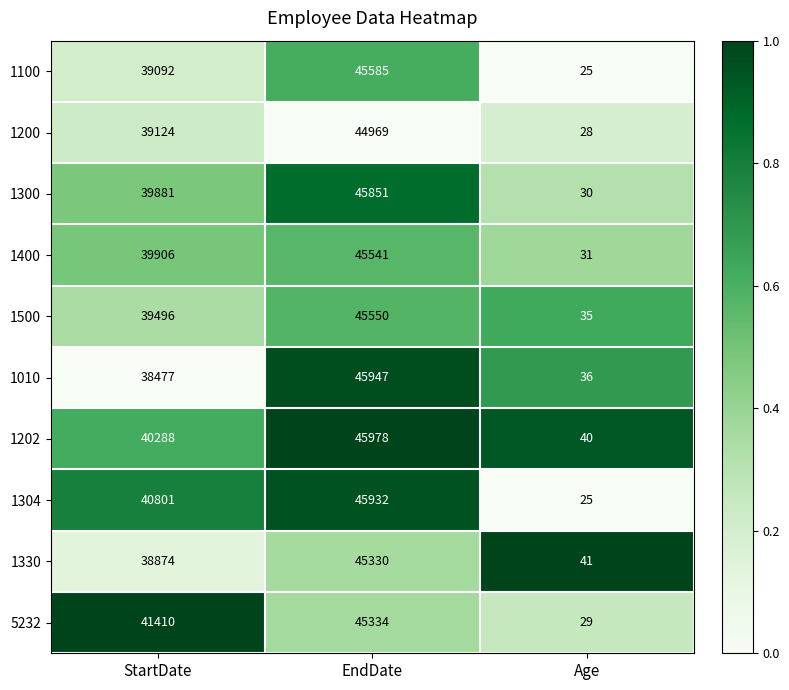

Reading left to right, extract all data points from this chart.

1100: 39092	45585	25
1200: 39124	44969	28
1300: 39881	45851	30
1400: 39906	45541	31
1500: 39496	45550	35
1010: 38477	45947	36
1202: 40288	45978	40
1304: 40801	45932	25
1330: 38874	45330	41
5232: 41410	45334	29